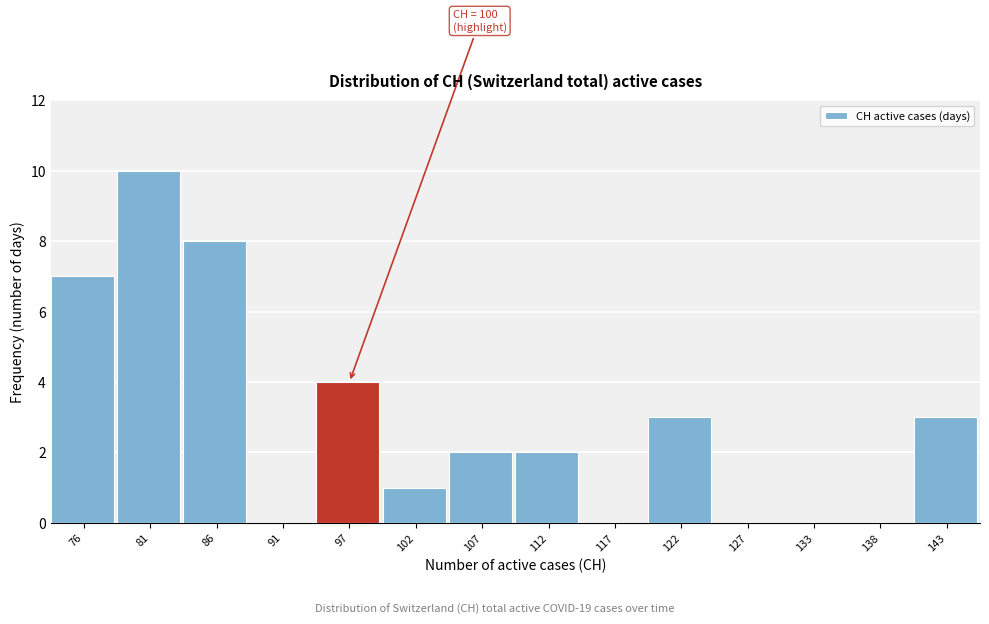

Reading left to right, extract all data points from this chart.

76=7	81=10	86=8	91=0	97=4	102=1	107=2	112=2	117=0	122=3	127=0	133=0	138=0	143=3